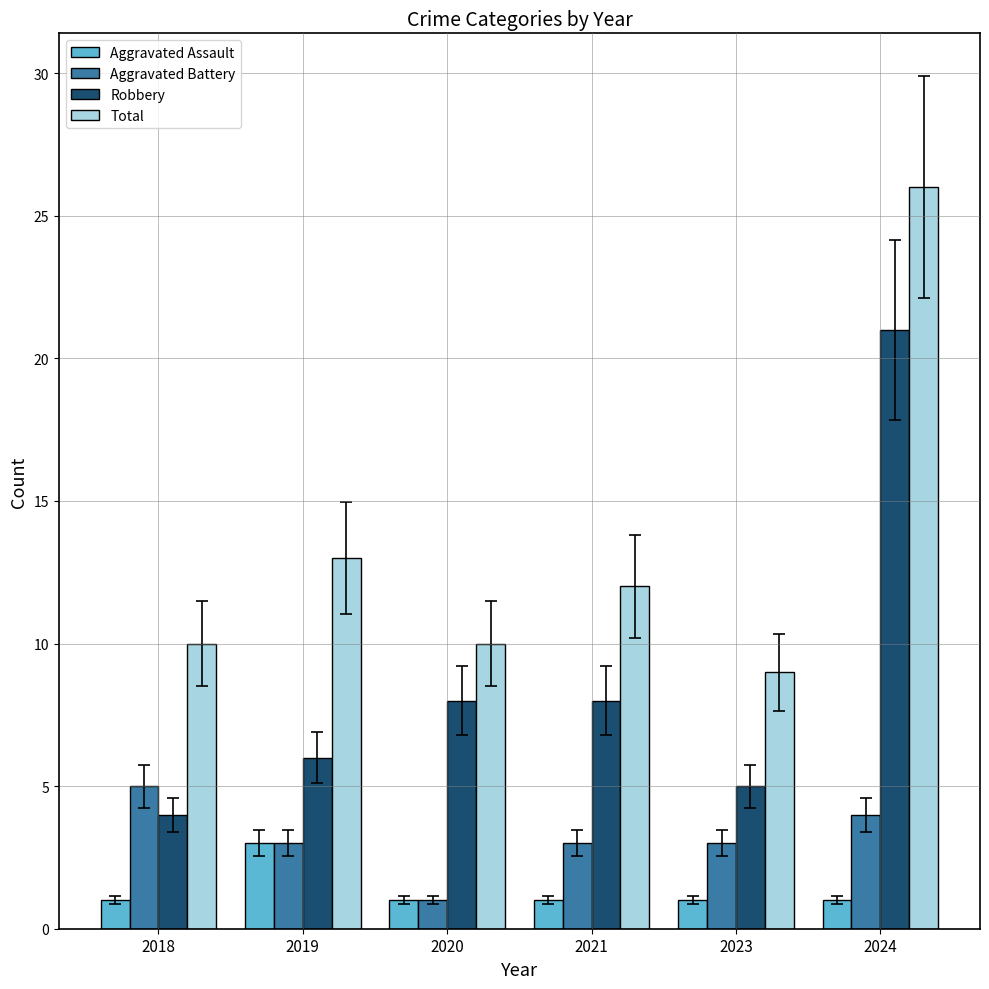

How many values in the Robbery series are below 8?

3